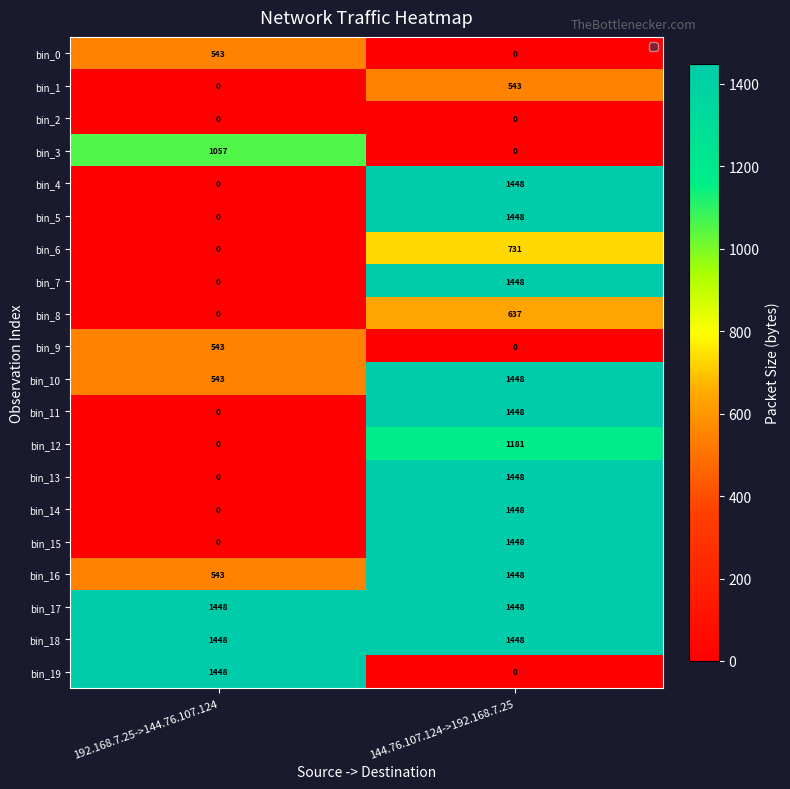

At which label does bin_0 reach its peak?

192.168.7.25->144.76.107.124